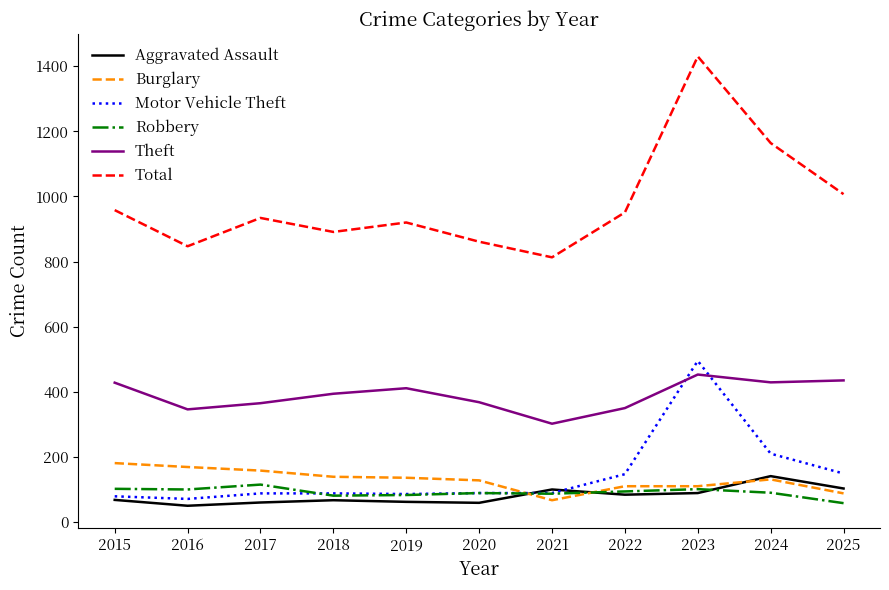

At which category is the sum across all series the highest?

2023